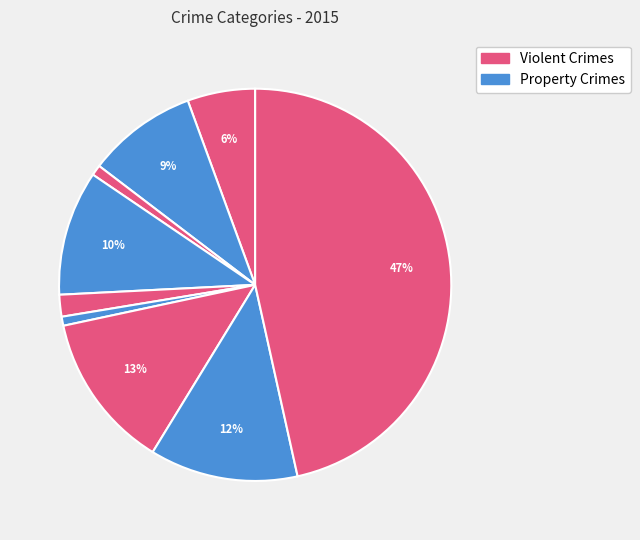

To the nearest percent, what is the average slice percentage?

11%